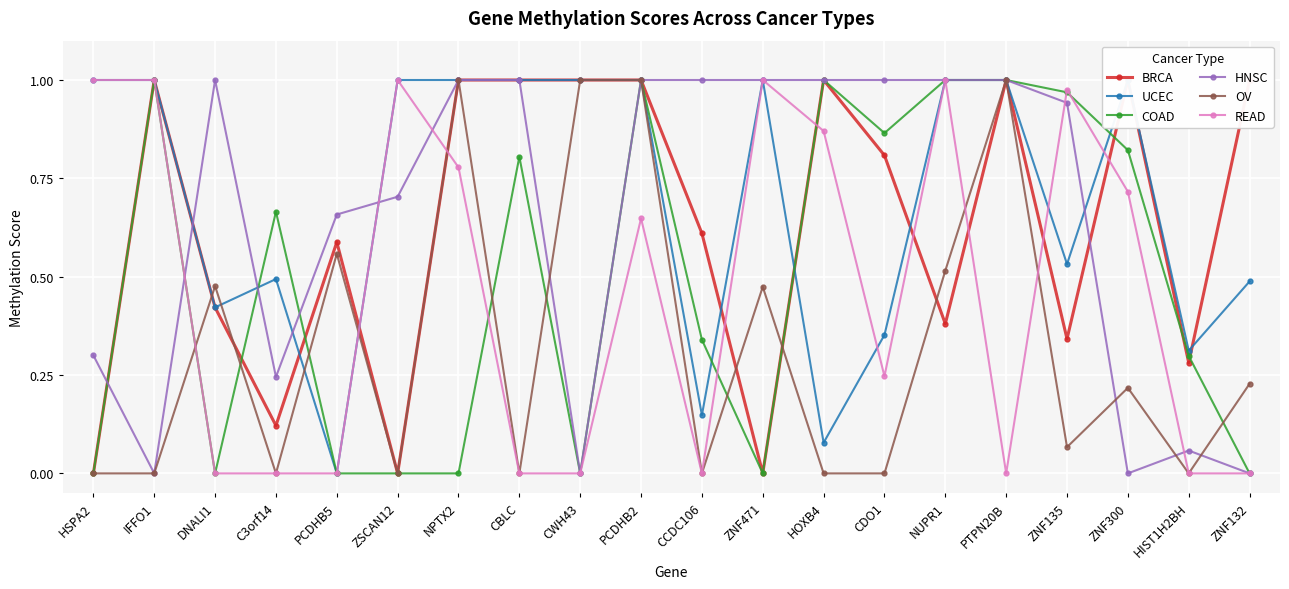

Which series has the largest total across all categories?

UCEC